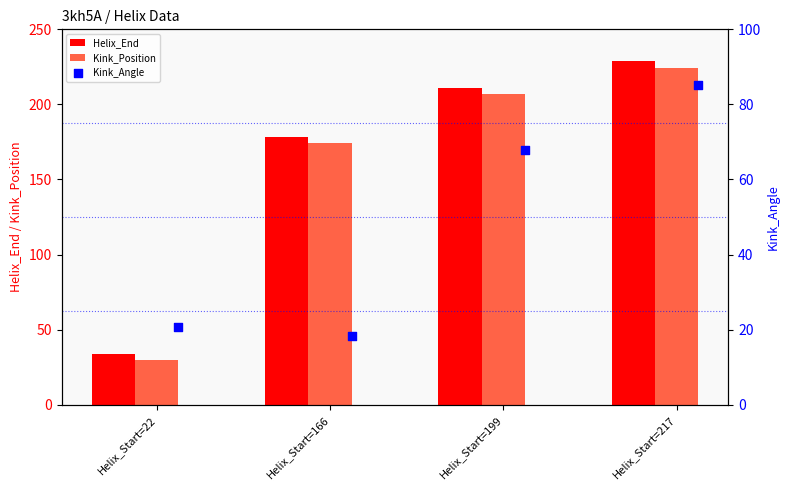

What is the difference between the maximum and minimum values in the Helix_End series?

195